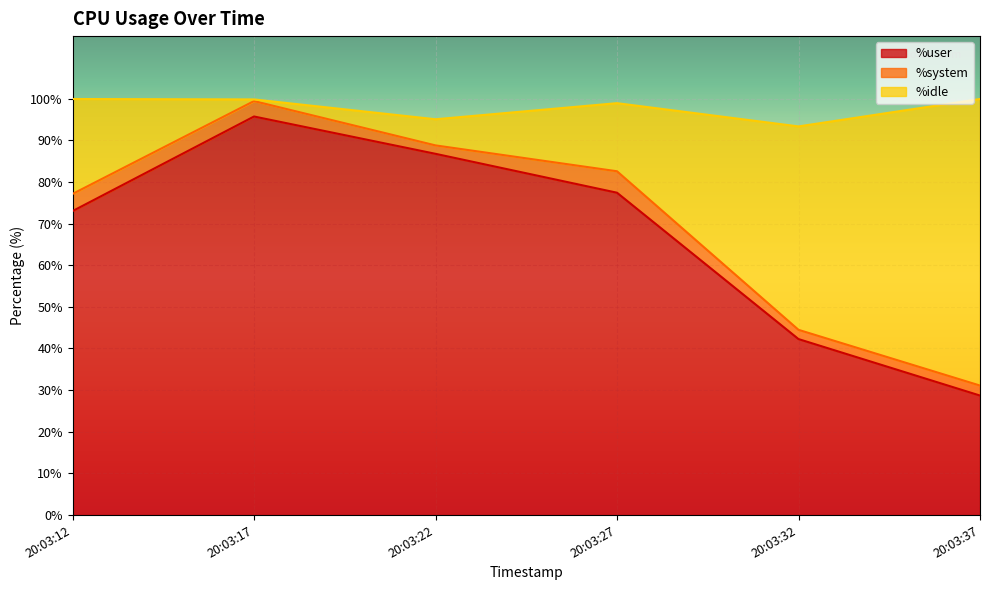

The %user series shows 139.4 at 20:03:22. True or false?

False